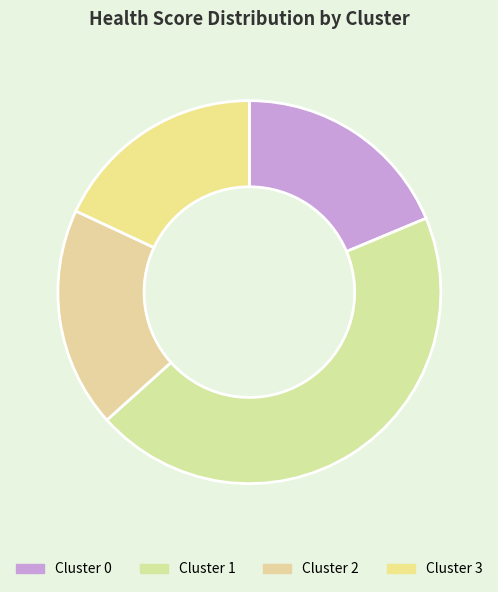

To the nearest percent, what percentage of the pie is Cluster 3?

18%